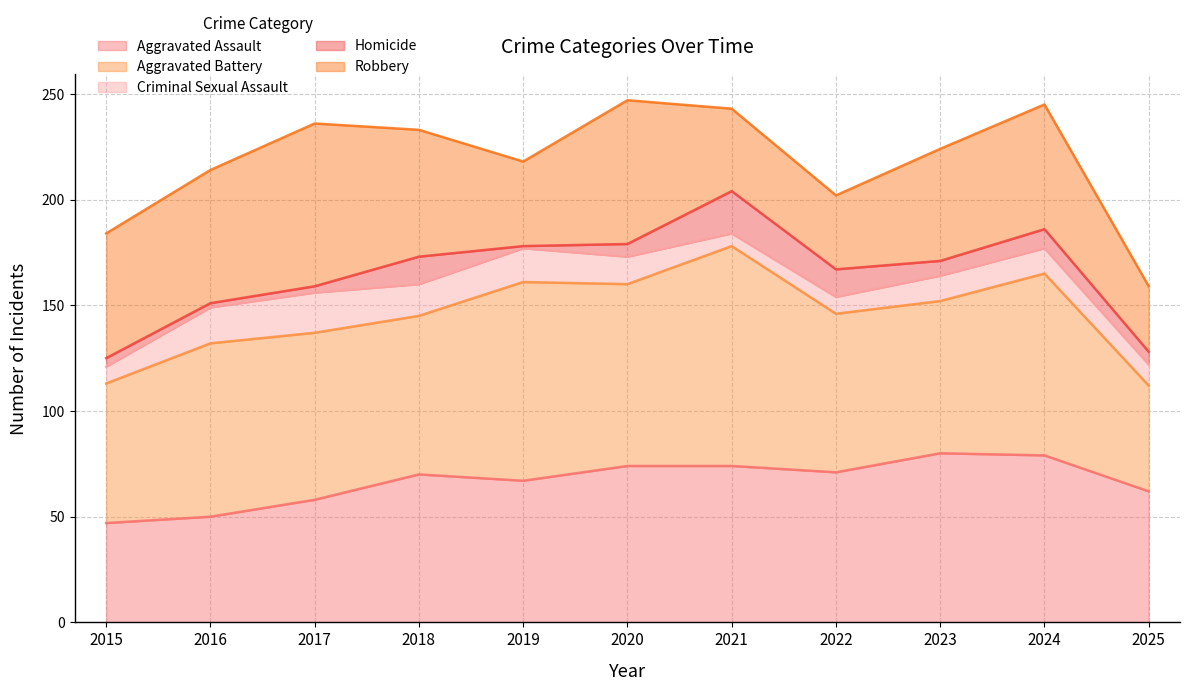

Which category has the lowest value in the Aggravated Battery series?

2025